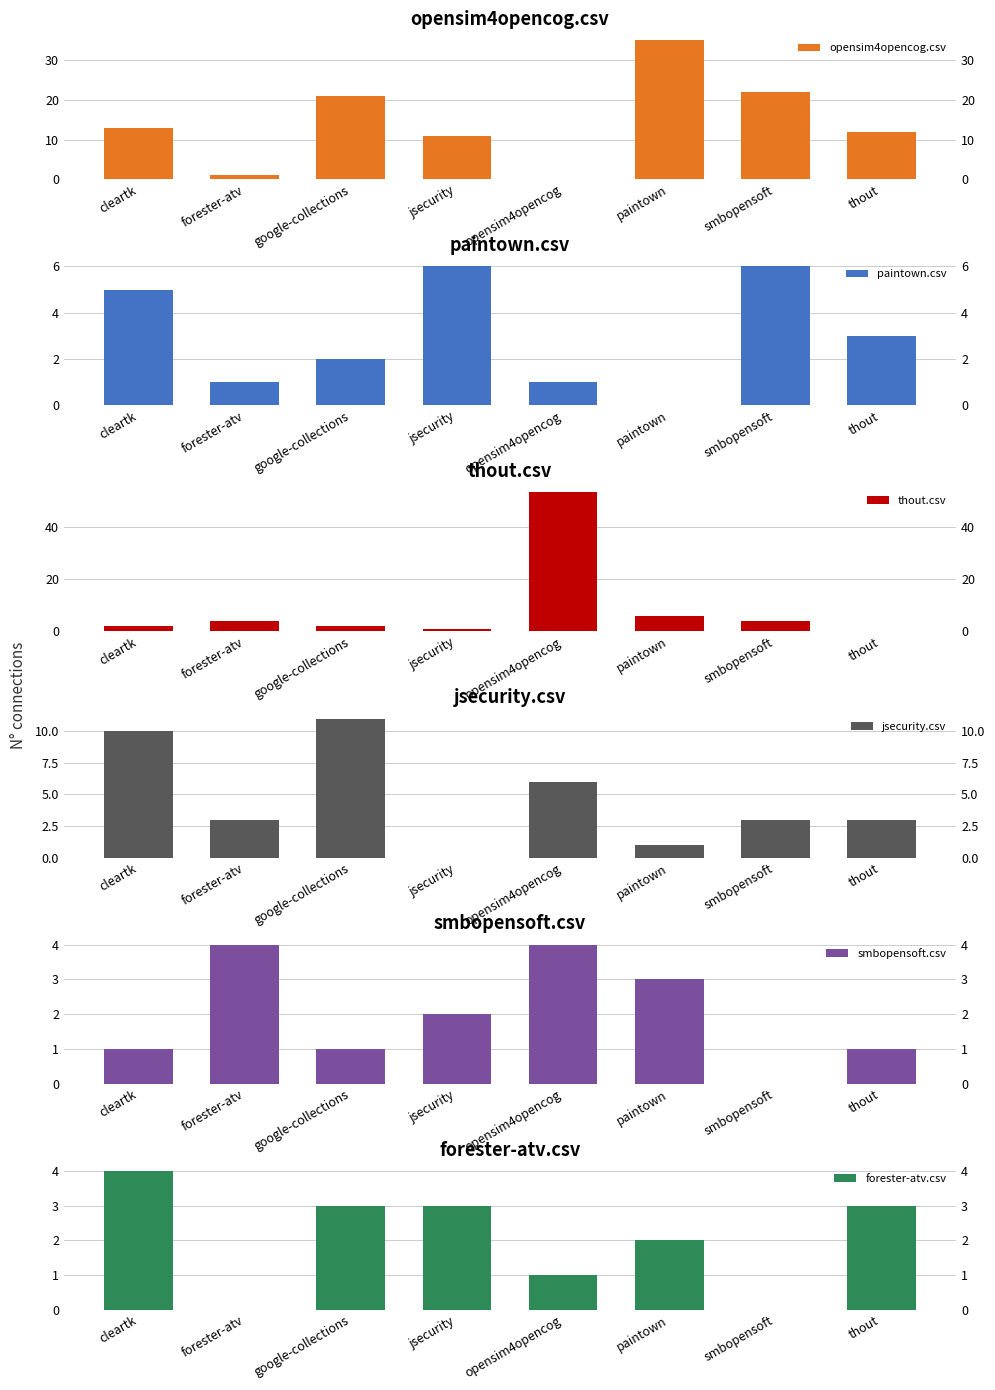

What are all the series names shown in the legend?

opensim4opencog.csv, paintown.csv, thout.csv, jsecurity.csv, smbopensoft.csv, forester-atv.csv